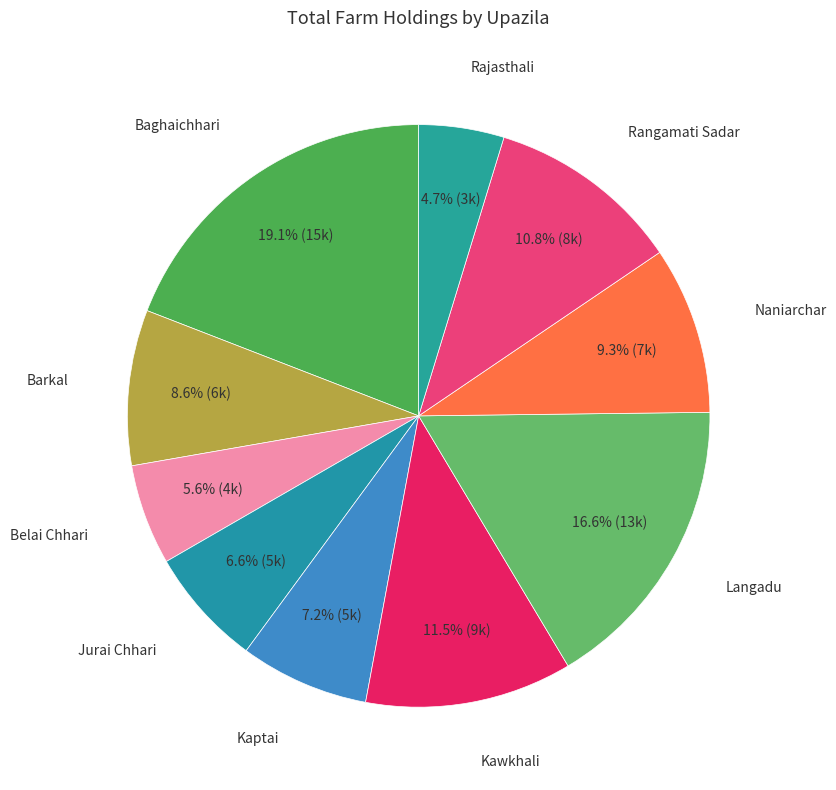

Which slice is the smallest?

Rajasthali